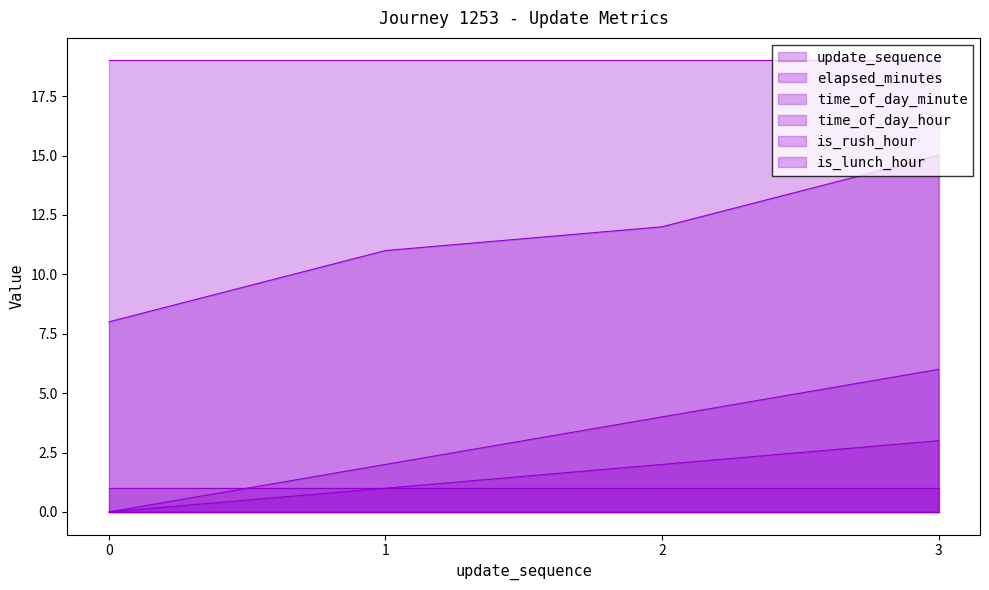

True or false: time_of_day_hour line has a value of 19 at 1.

True